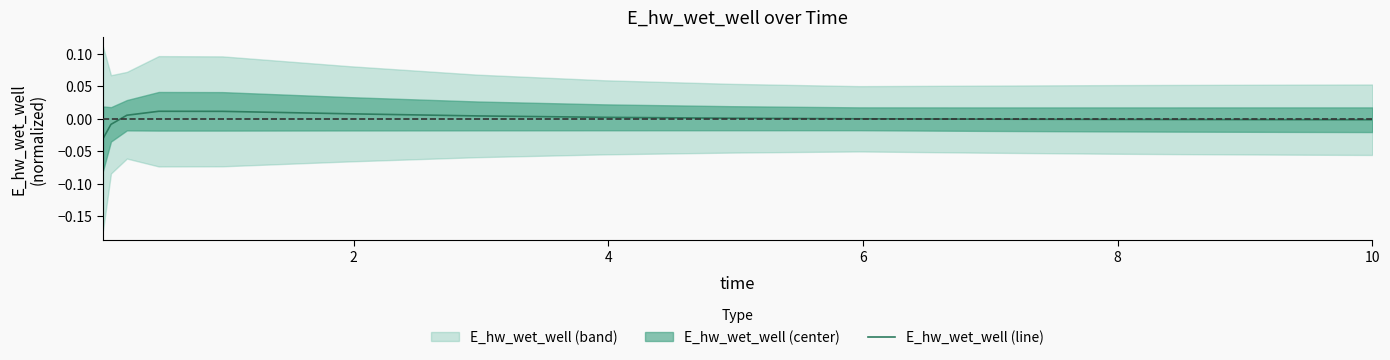

How many values are above zero?

8